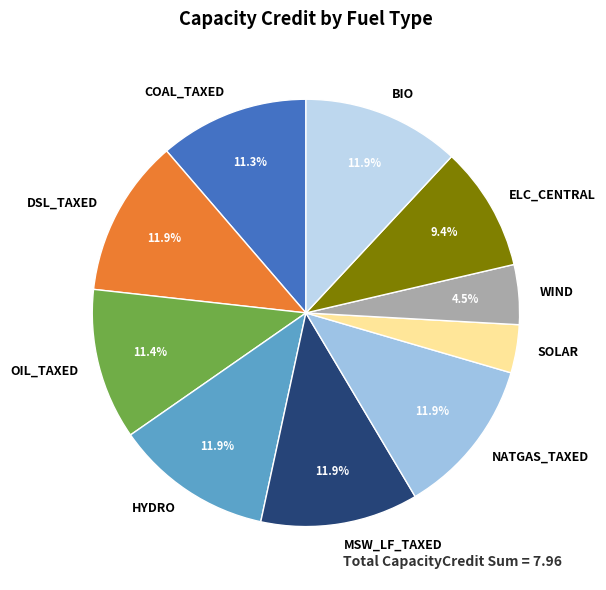

Does any single category account for the majority?

No